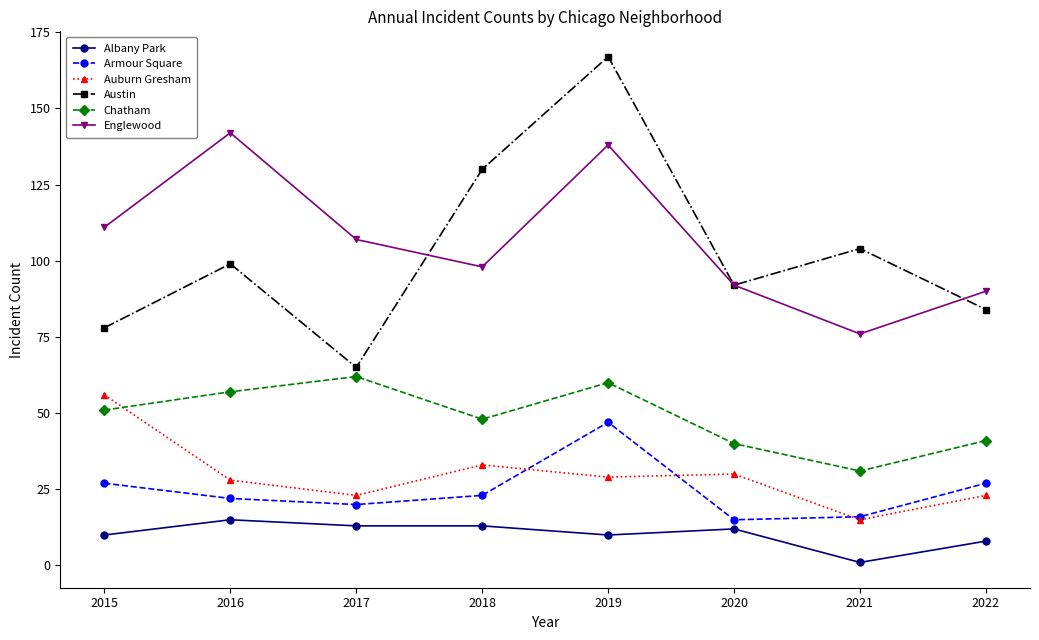

How many data points does each series have?

8